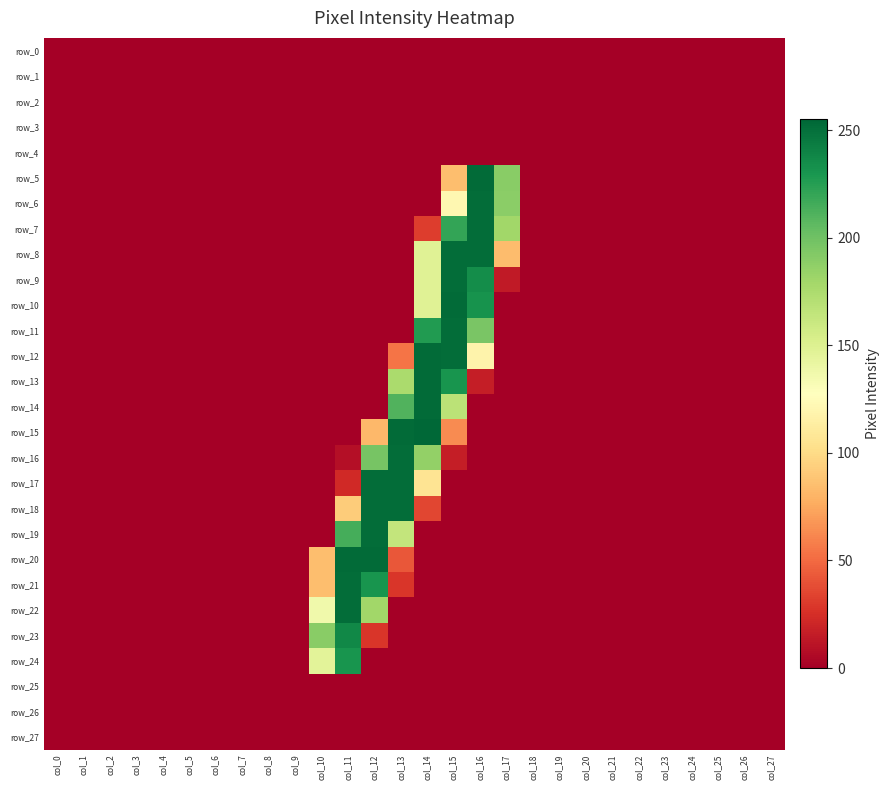

The value of row_13 at col_22 is 0. True or false?

True